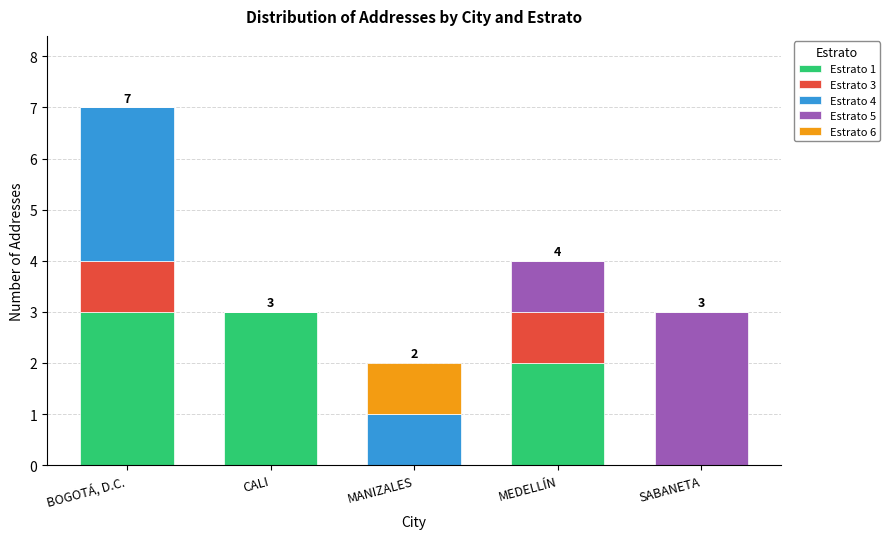

Count the number of data series in this chart.

5